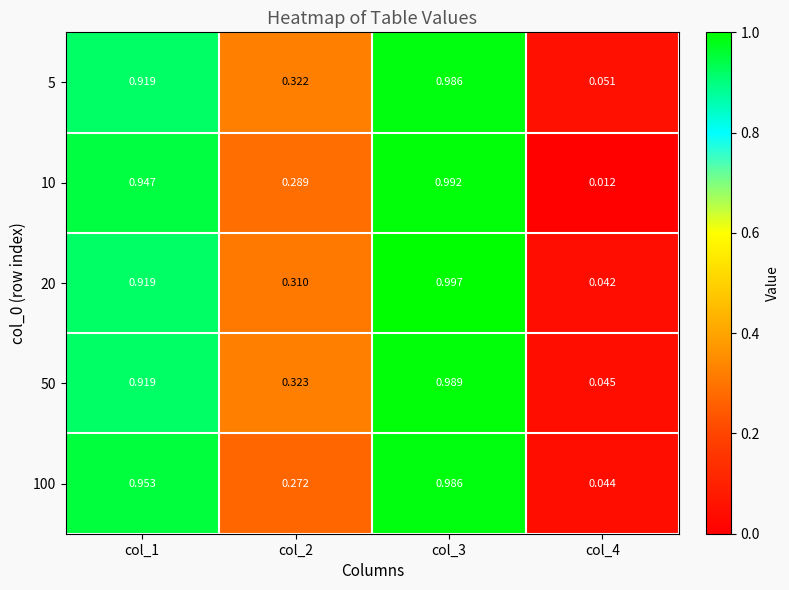

Reading right to left, what are all the values shown in this chart?

5: col_4=0.1	col_3=1.0	col_2=0.3	col_1=0.9
10: col_4=0.0	col_3=1.0	col_2=0.3	col_1=0.9
20: col_4=0.0	col_3=1.0	col_2=0.3	col_1=0.9
50: col_4=0.0	col_3=1.0	col_2=0.3	col_1=0.9
100: col_4=0.0	col_3=1.0	col_2=0.3	col_1=1.0